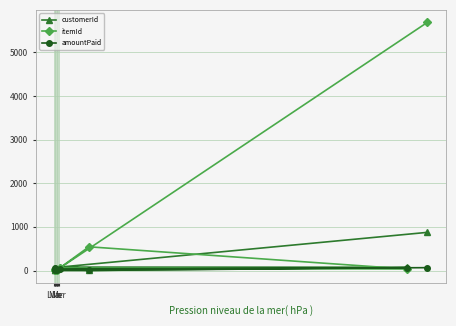

What is the sum of all amountPaid values?

219